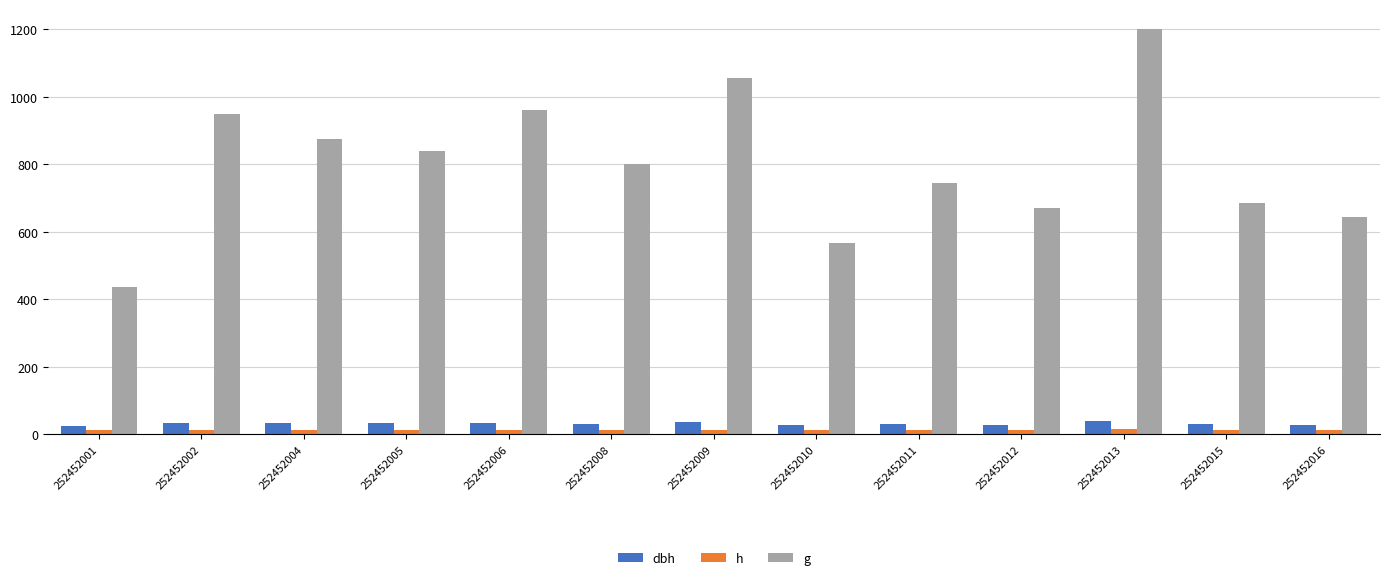

What is the highest value of the dbh series?

39.1